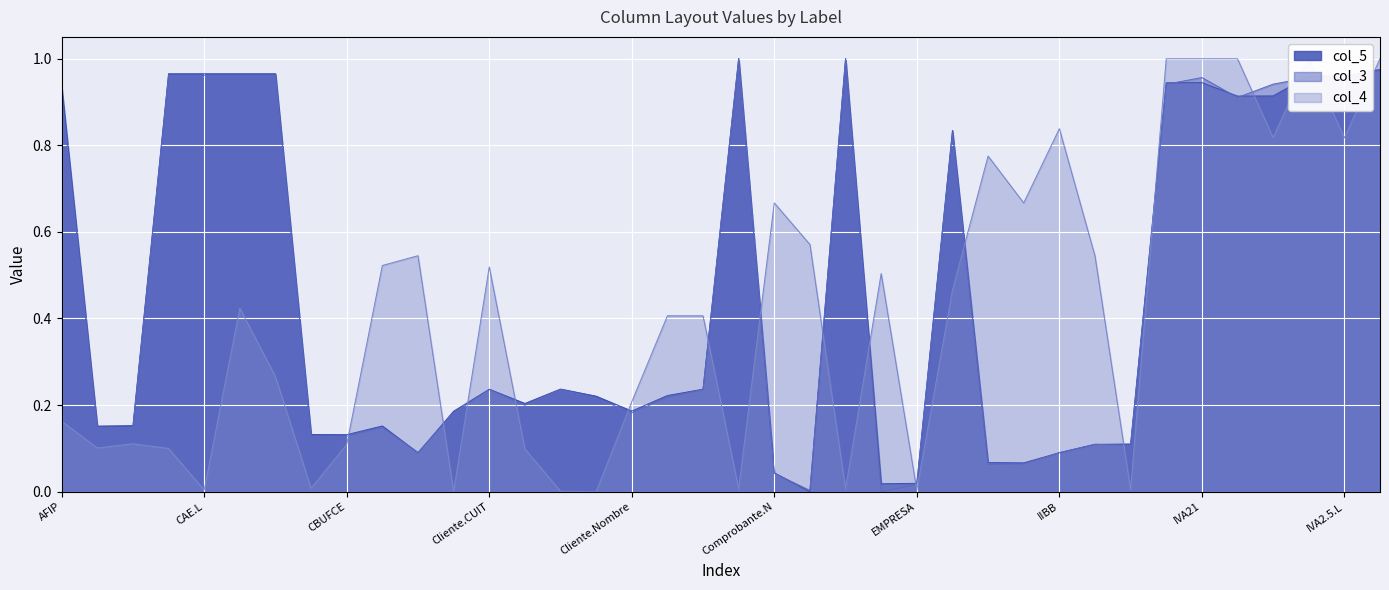

How many times do col_4 and col_5 cross each other?

17